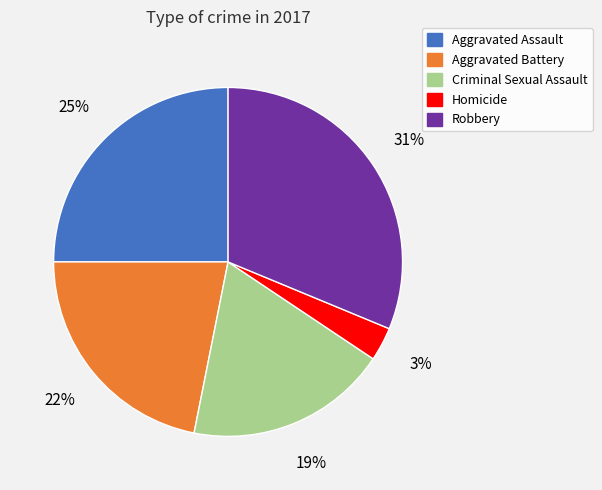

What is the ratio of the value at Aggravated Assault to the value at Criminal Sexual Assault?

1.3